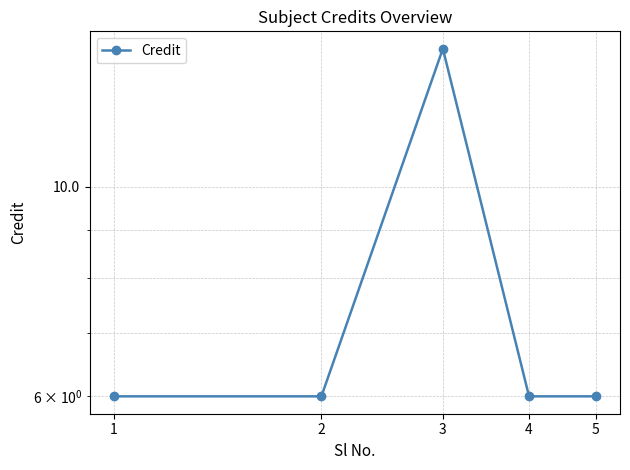

What is the difference between the maximum and minimum values?

8